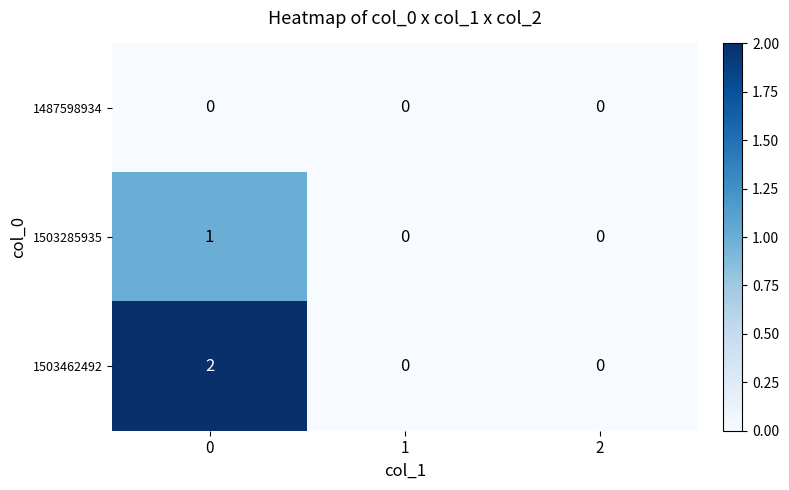

What is the greatest value displayed?

2